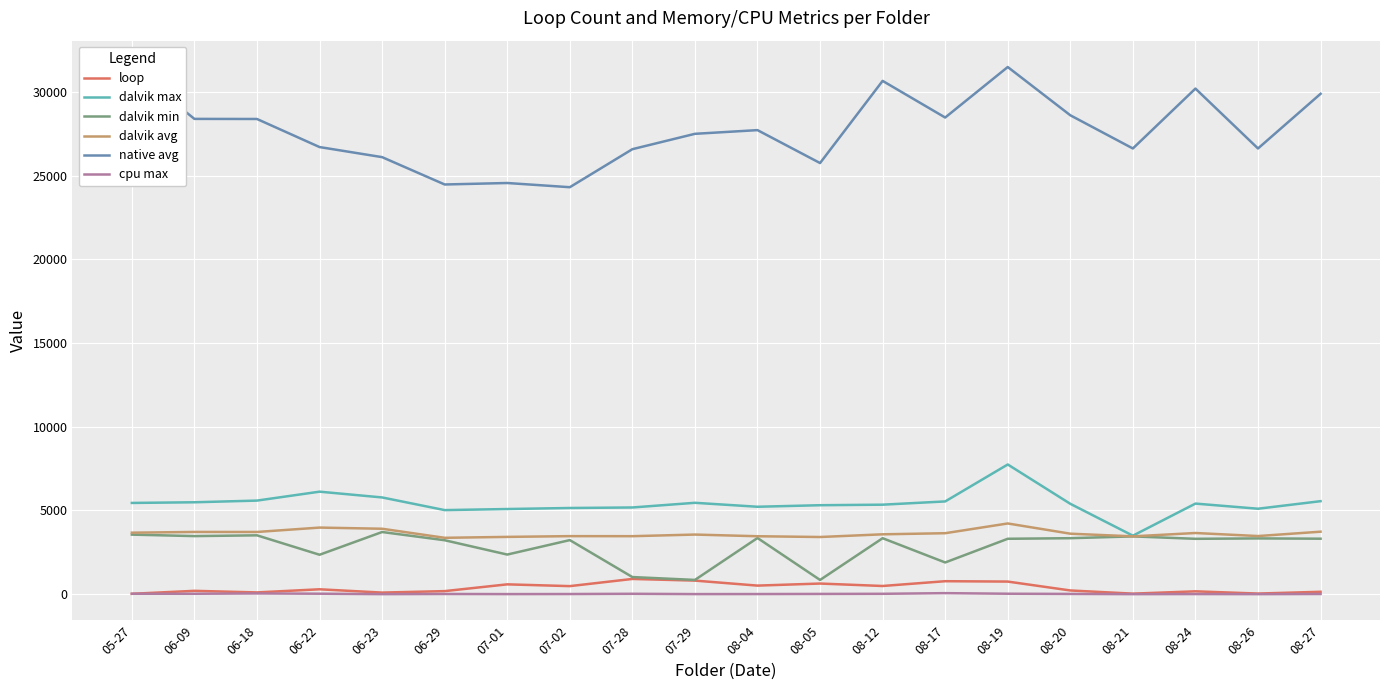

What is the minimum value for native avg?

24310.0